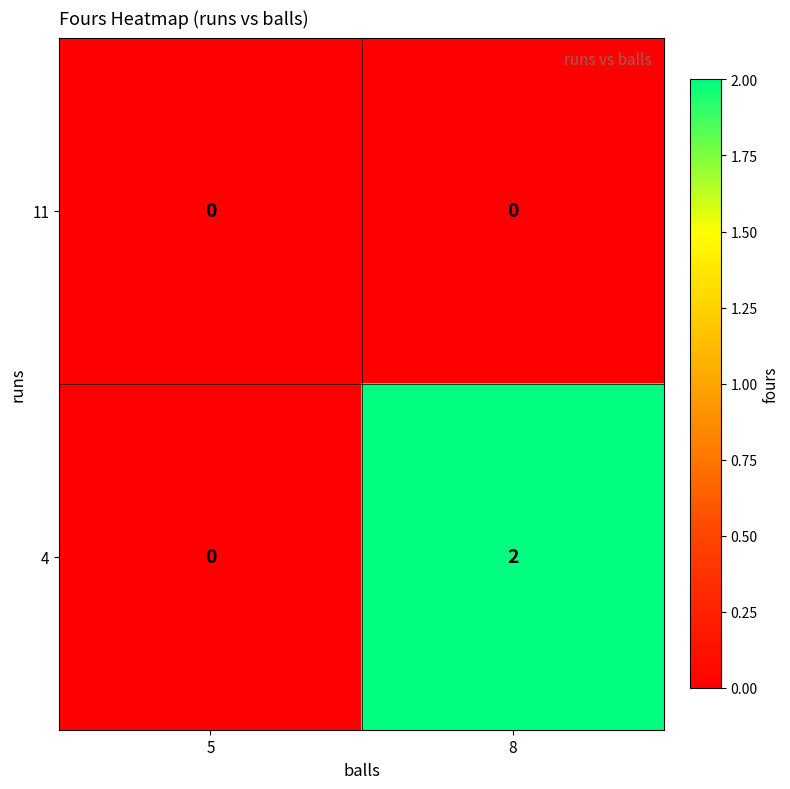

What is the spread (max minus min) of values at 8?

2